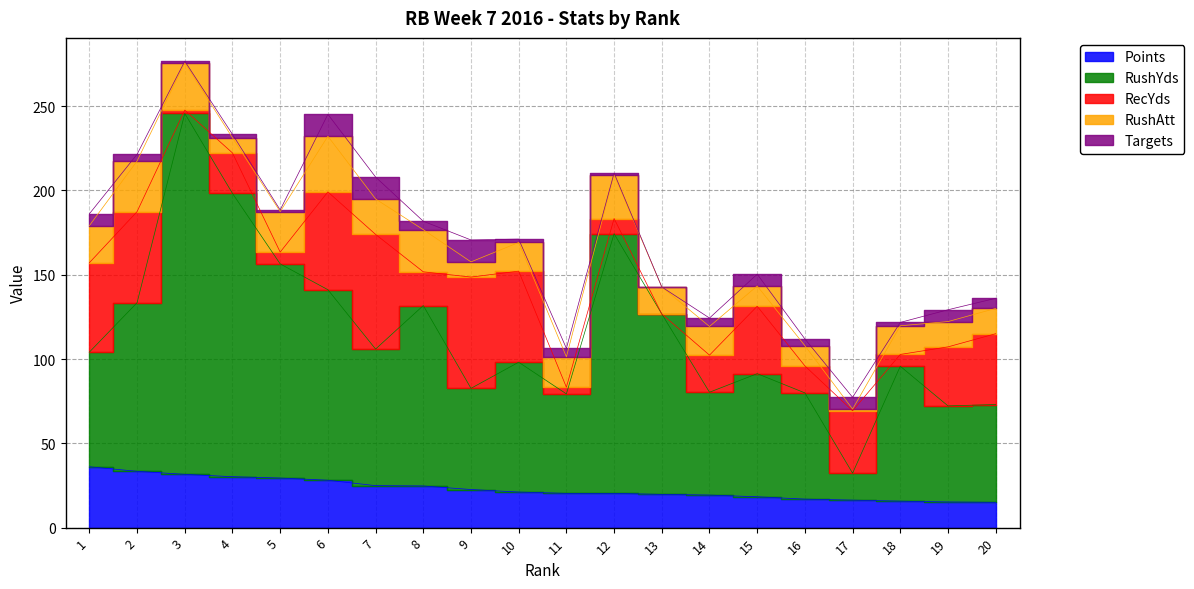

At which category is the sum across all series the highest?

3